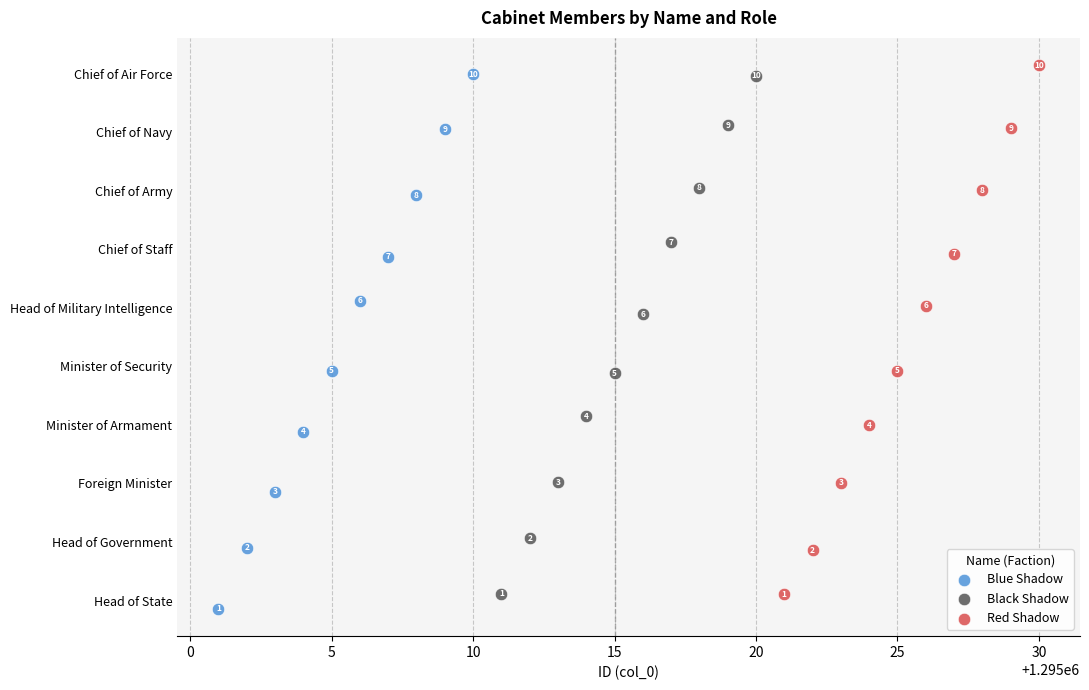

What are all the series names shown in the legend?

Blue Shadow, Black Shadow, Red Shadow